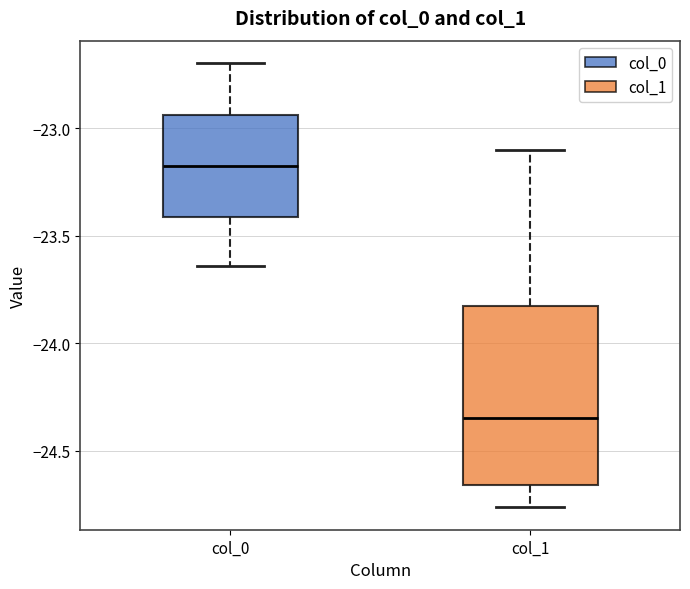

Which box is the tallest, from its lower edge to its upper edge?

col_1